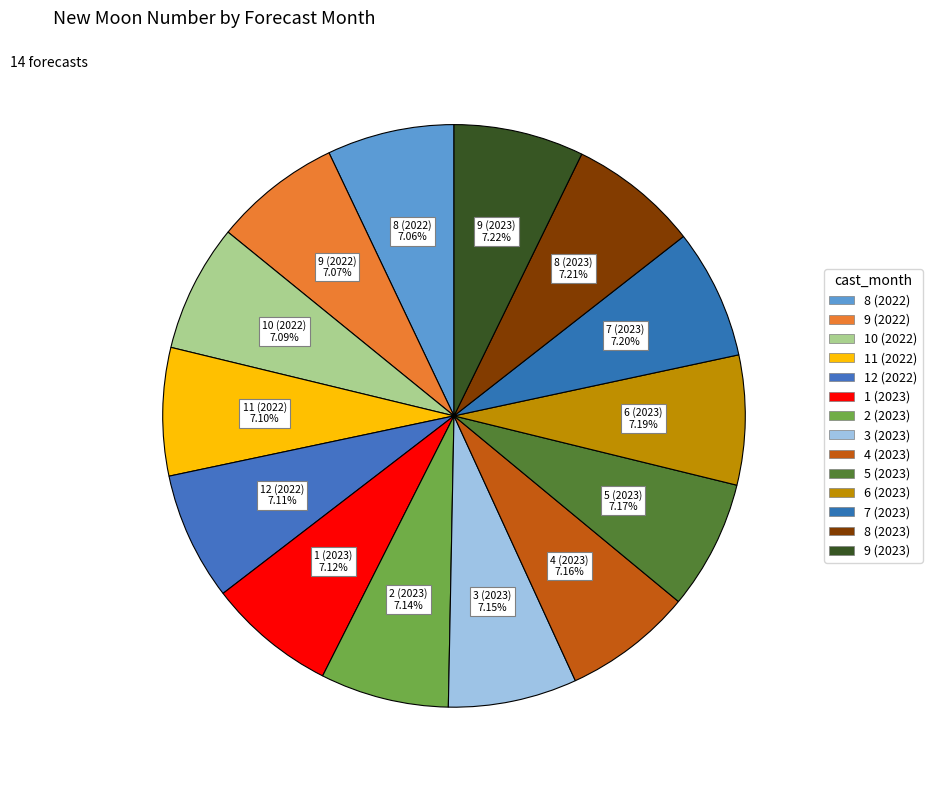

Which category has the smallest portion of the pie?

8 (2022)